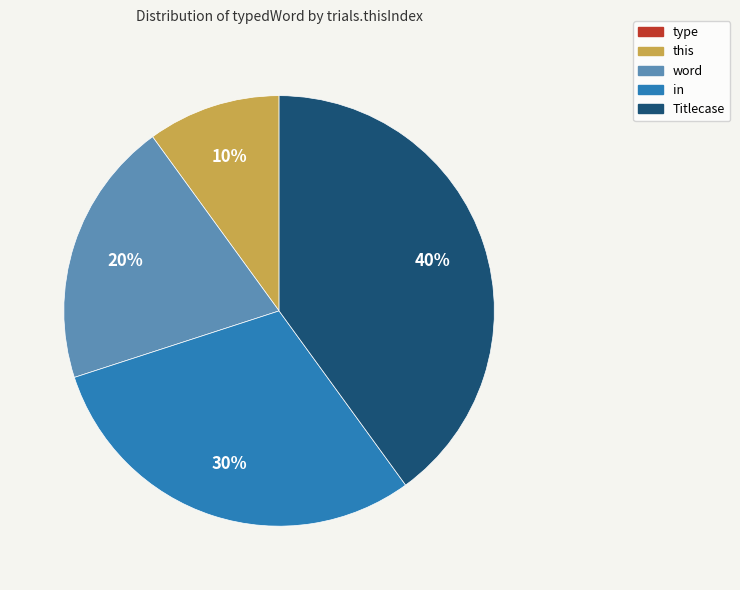

Which category has the biggest portion of the pie?

Titlecase